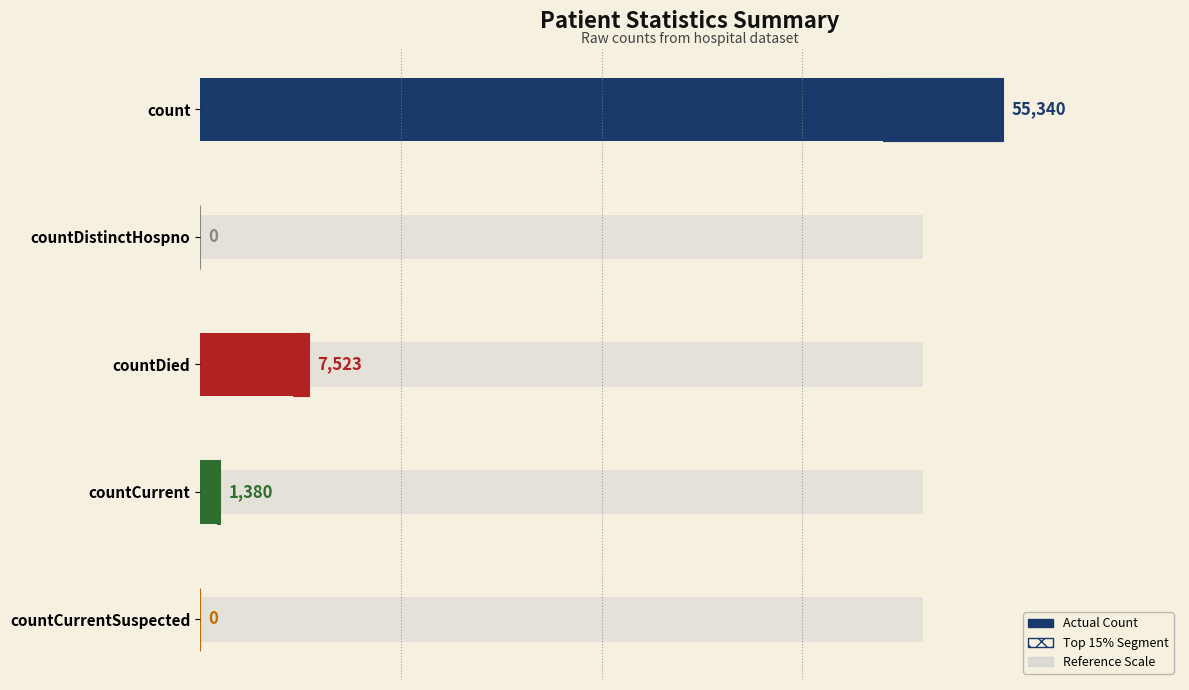

What is the value of the 3rd bar from the left?

7523